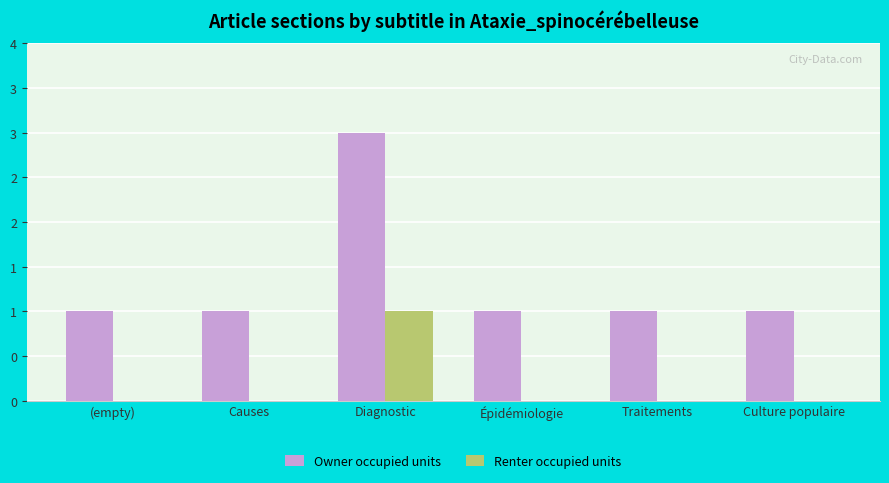

Between Culture populaire and (empty), which is larger?

Culture populaire